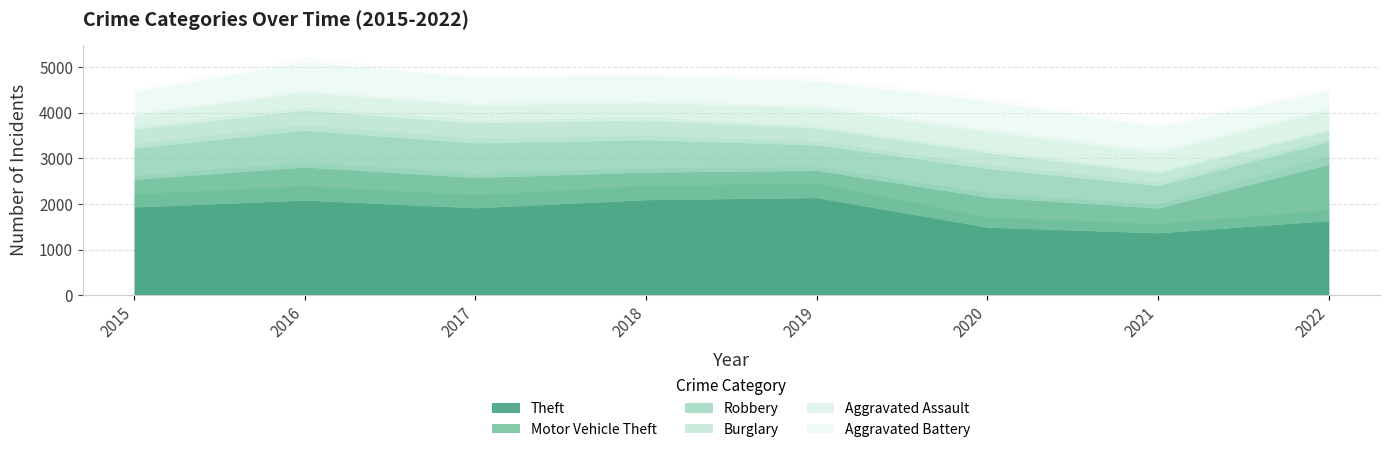

What is the value of the Aggravated Battery point at the 6th from the left?

672